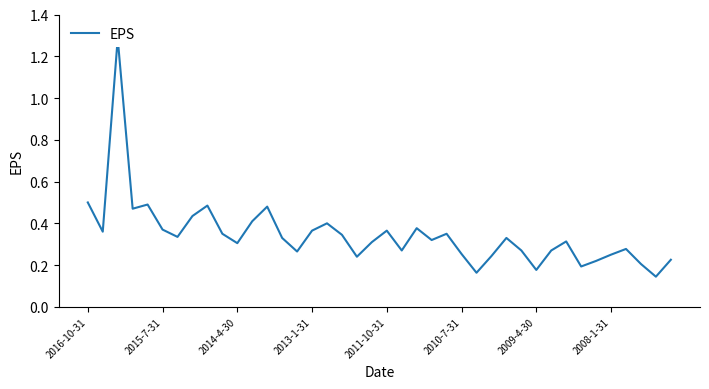

How many points are lower than both their immediate neighbors (excluding endpoints)?

12